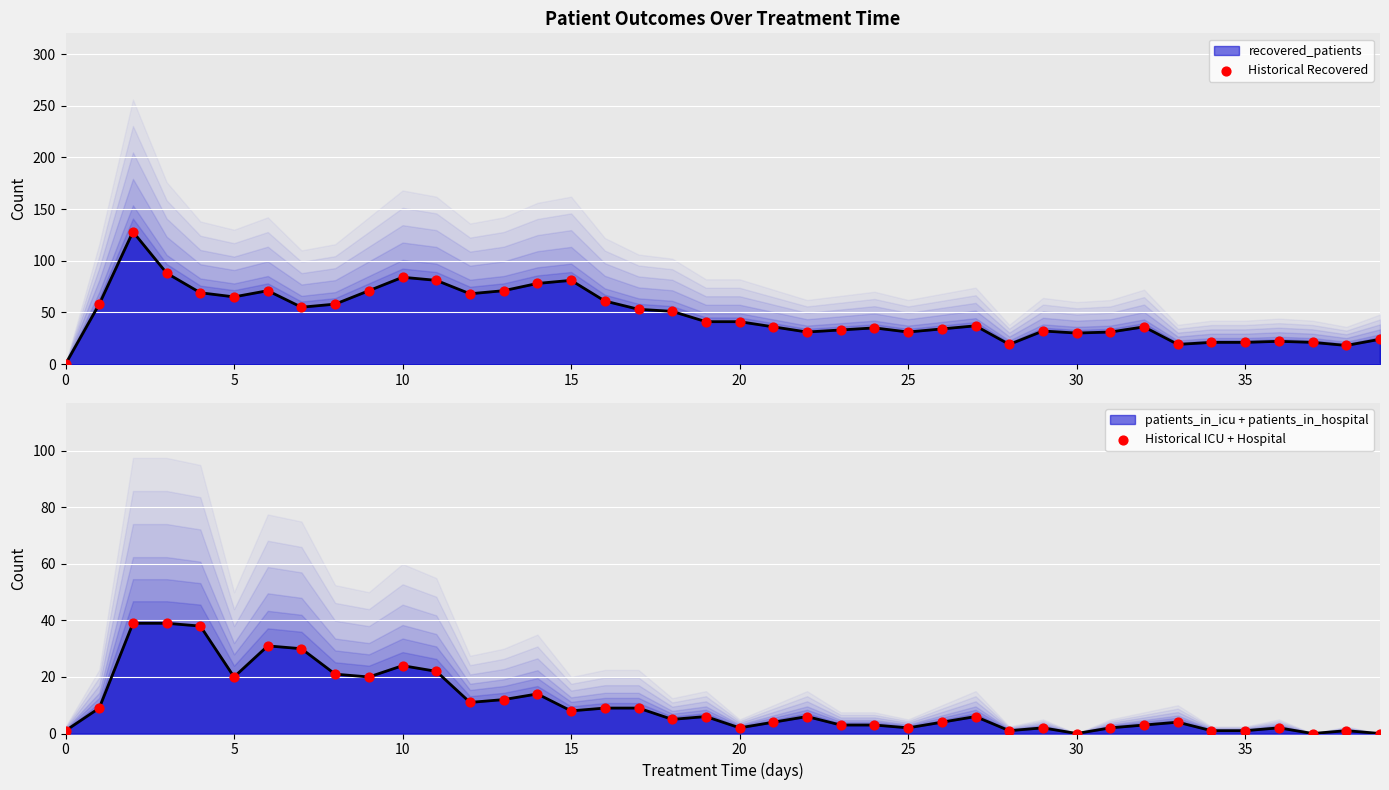

Which series has the largest Y range (max minus min)?

Historical Recovered